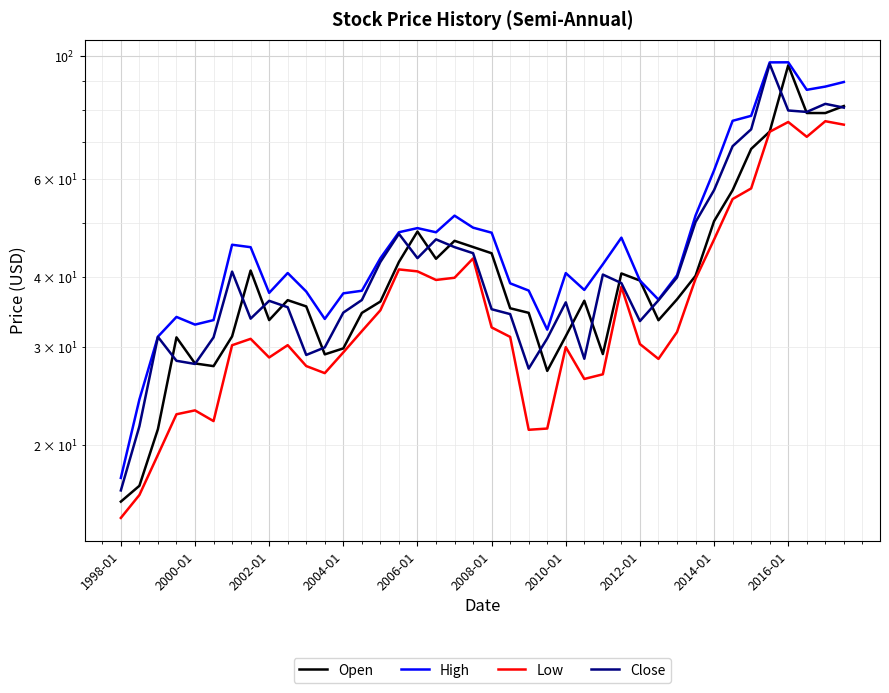

What is the sum of the High values at 19 and 38?

137.1